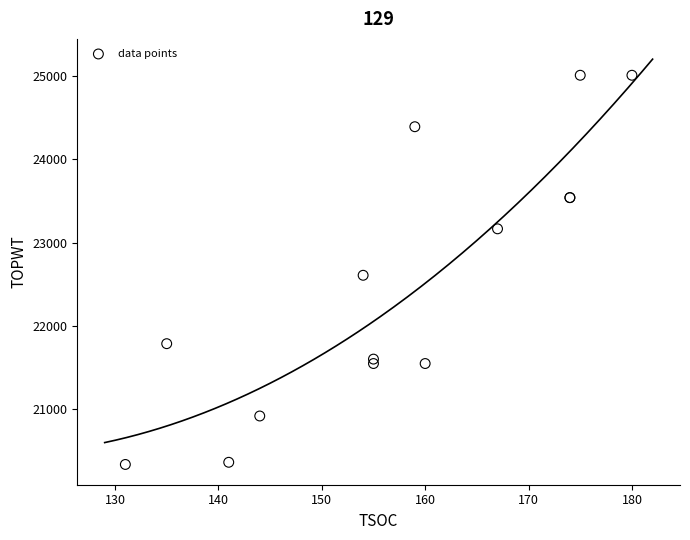

What Y value in the scatter plot is closest to 22673?

22608